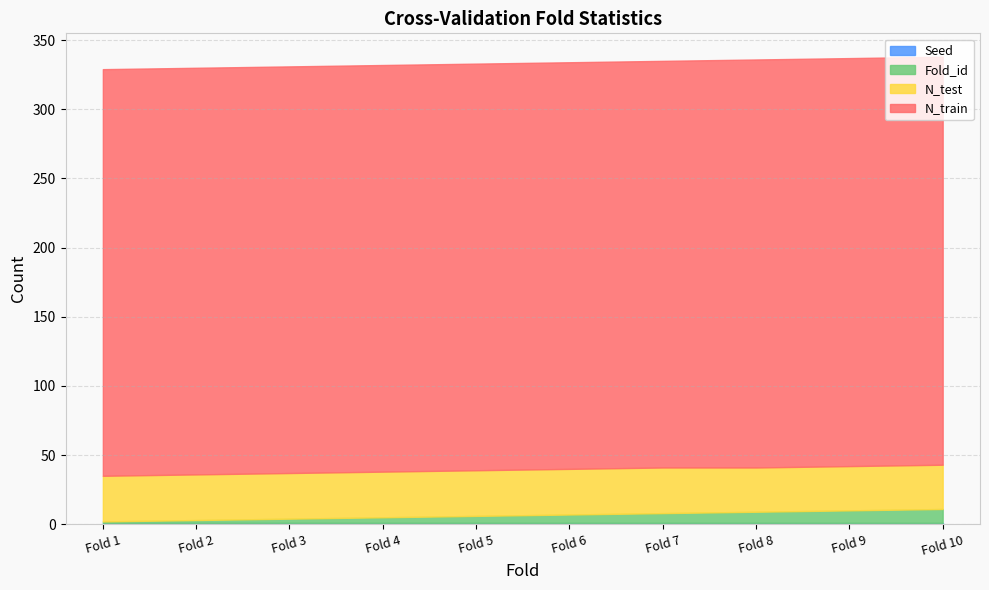

True or false: Fold_id and N_test intersect in this chart.

False